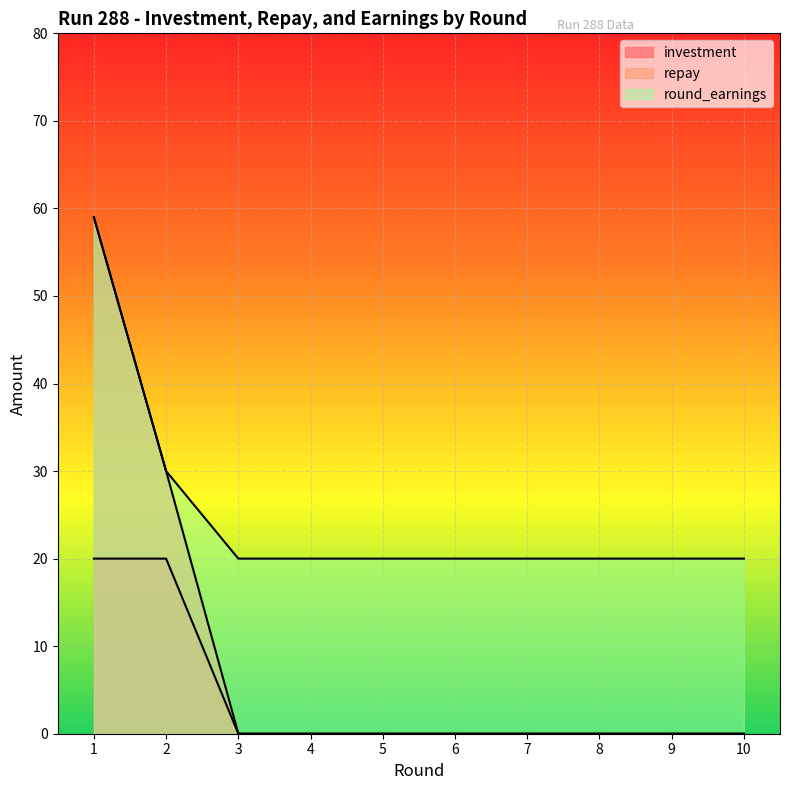

Where is round_earnings nearest to the value 39?

2